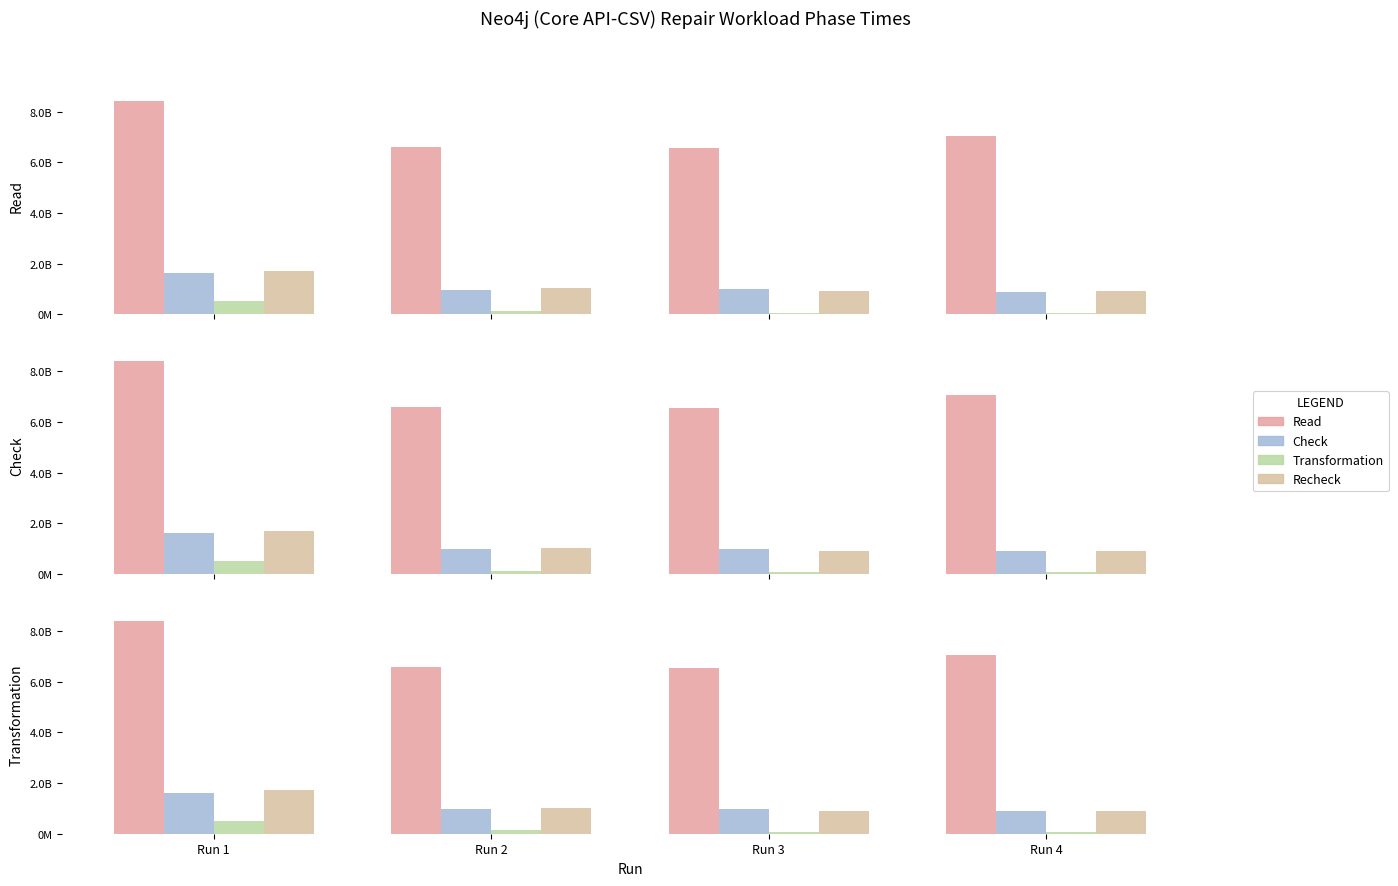

The value of Recheck at Run 4 is 1337937894. True or false?

False